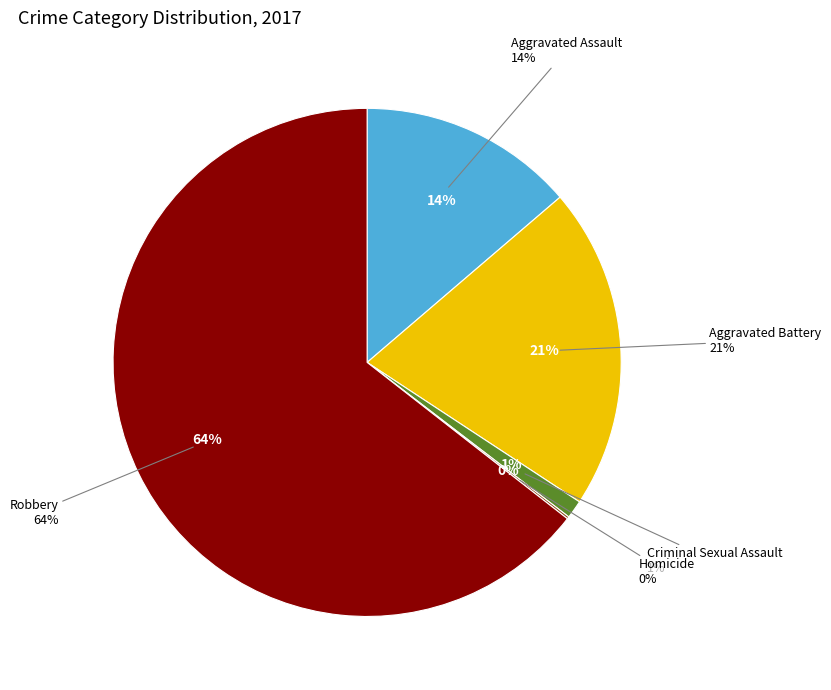

Rank the categories by value from highest to lowest.

Robbery, Aggravated Battery, Aggravated Assault, Criminal Sexual Assault, Homicide